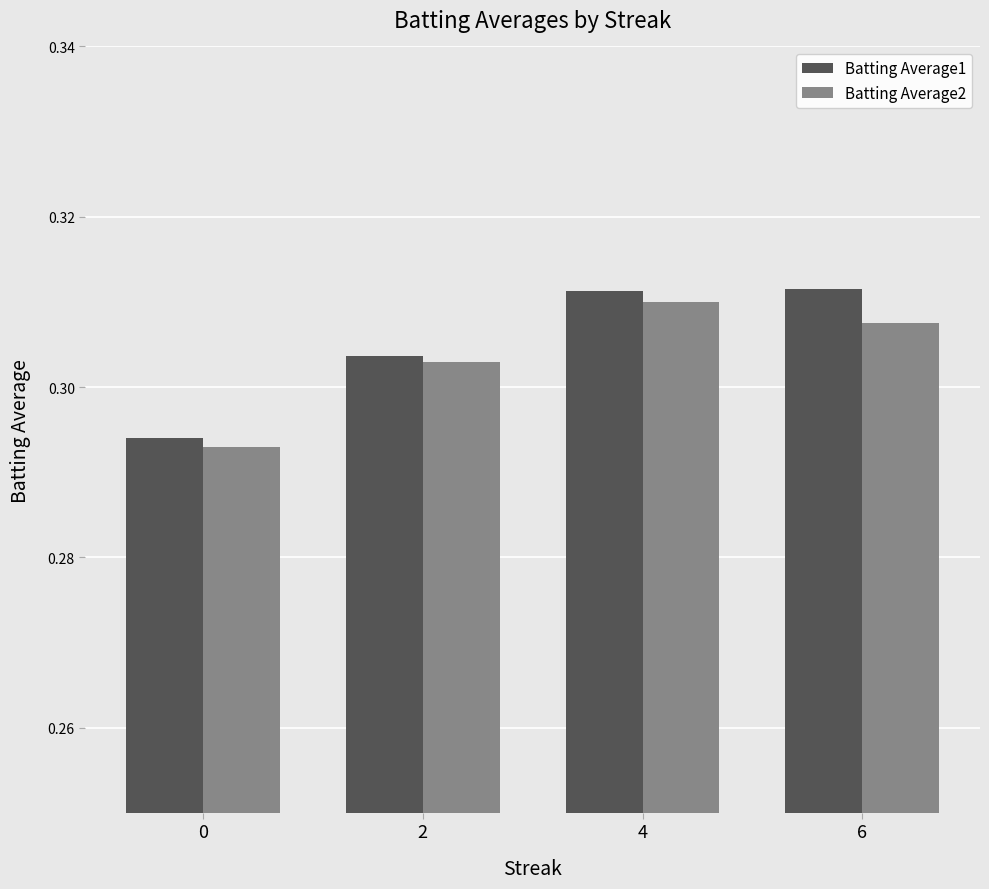

Which series has the widest spread of values?

Batting Average1